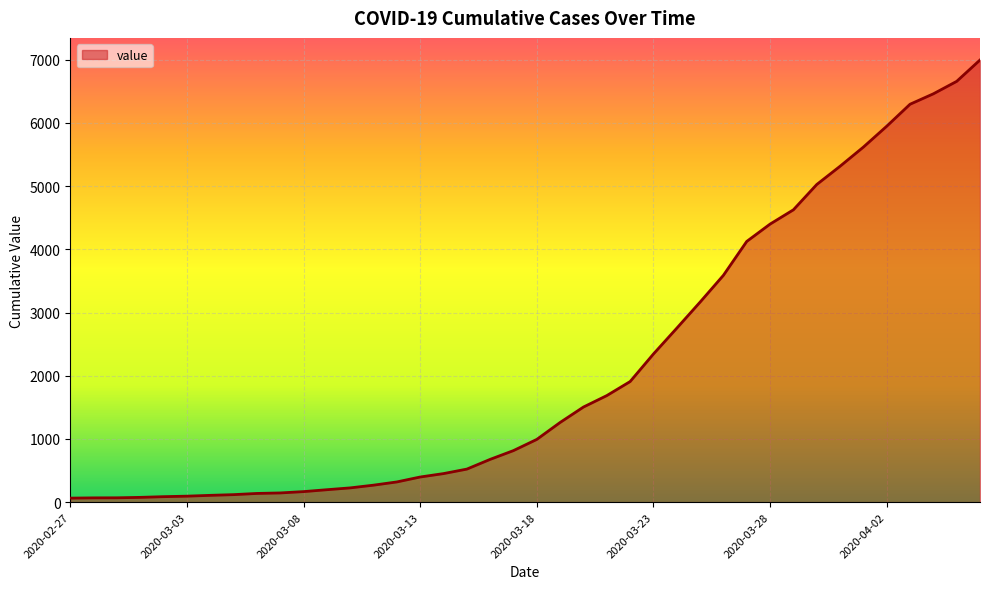

What is the maximum value shown in the chart?

6995